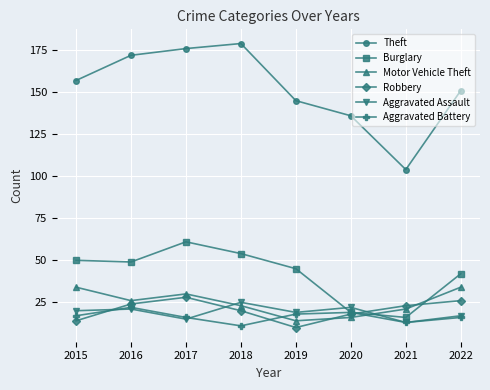

List the labels in order of Theft value, smallest first.

2021, 2020, 2019, 2022, 2015, 2016, 2017, 2018